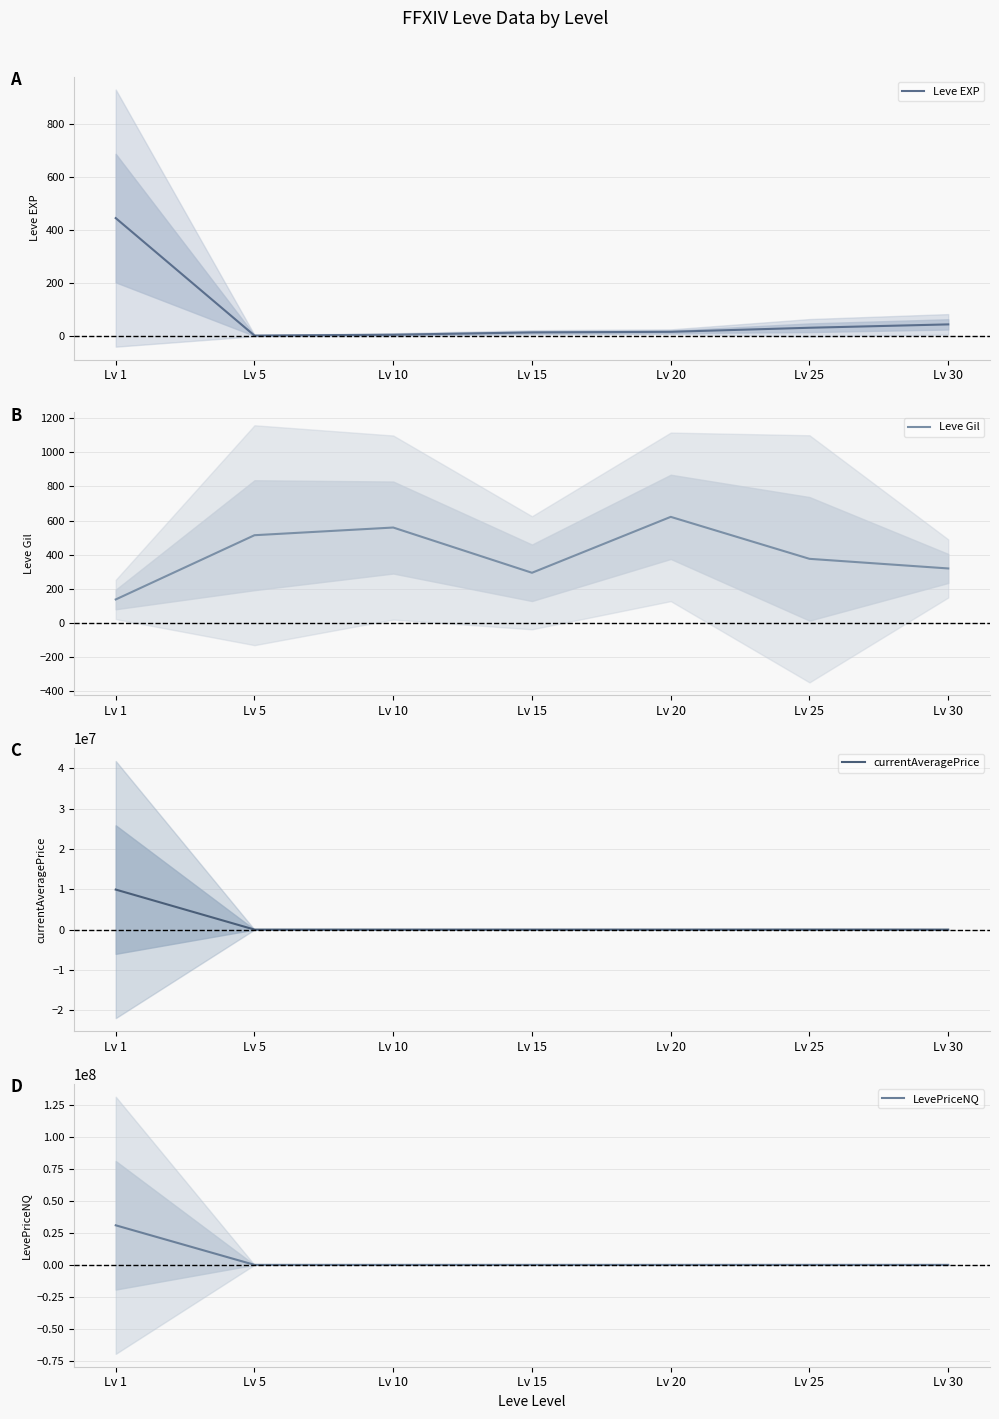

At Lv 30, list the series in order from smallest to largest.

Leve EXP, currentAveragePrice, Leve Gil, LevePriceNQ